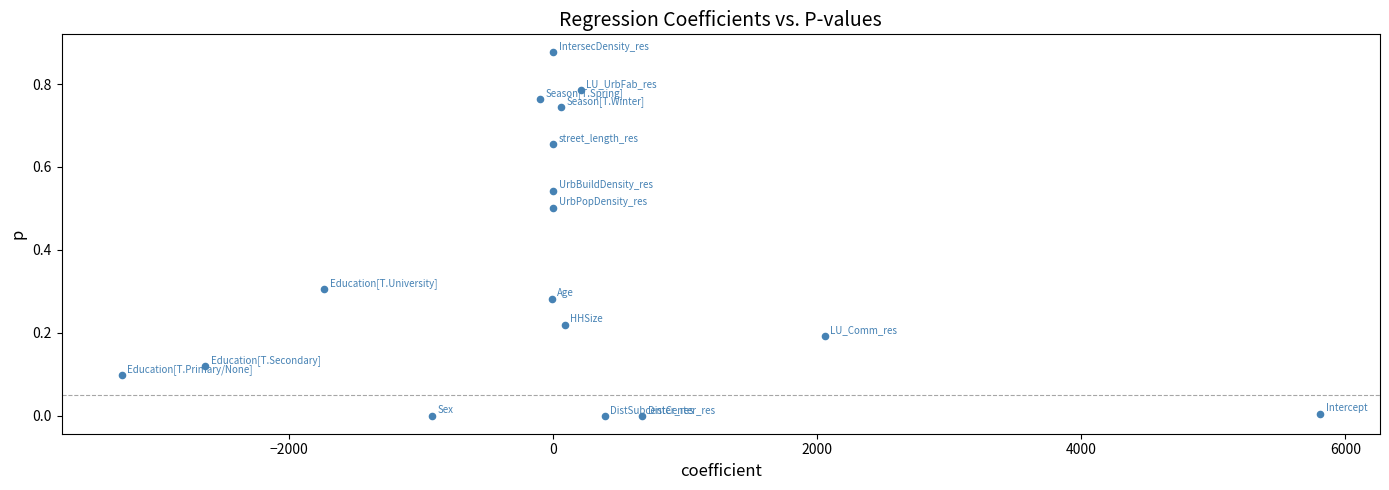

What is the range of X values (max minus min)?

9074.5